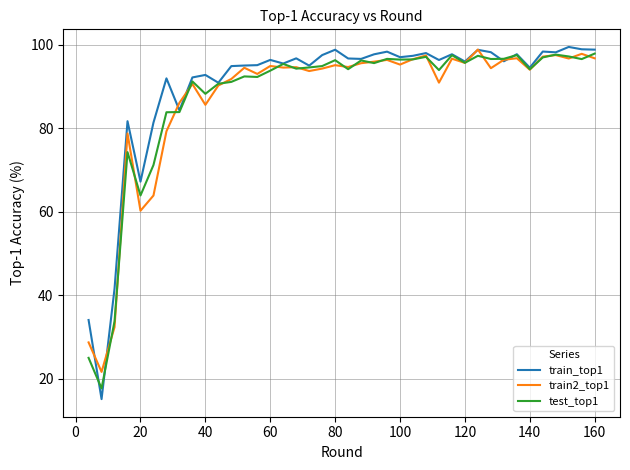

Which series has the largest range (max minus min)?

train_top1